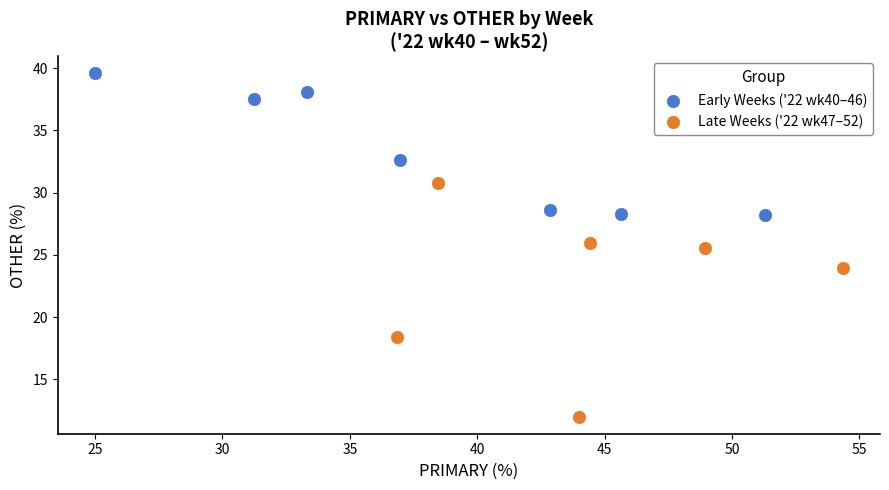

Which series contains the lowest Y value?

Late Weeks ('22 wk47–52)